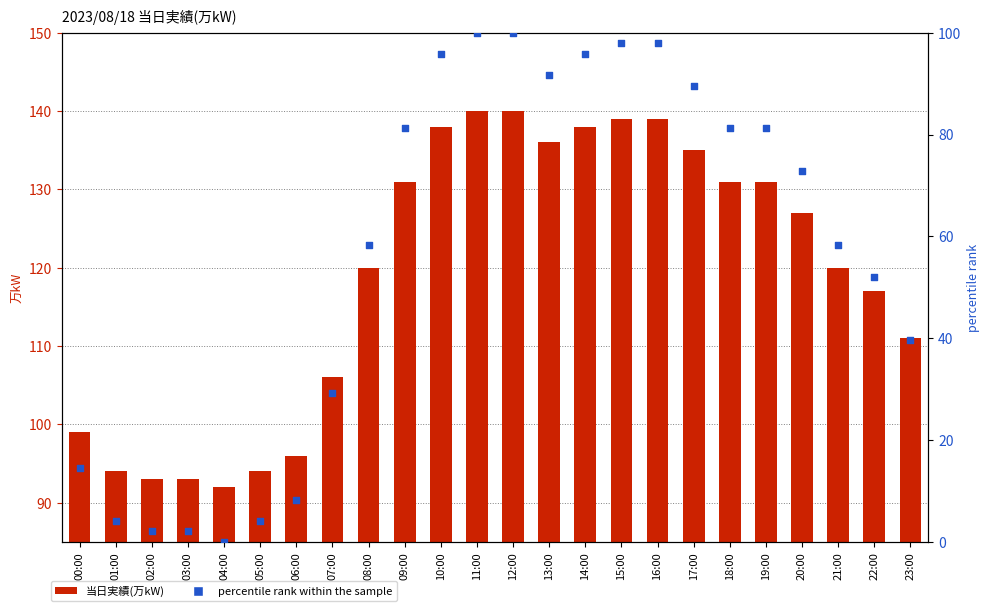

Which series has the largest total across all categories?

当日実績(万kW)